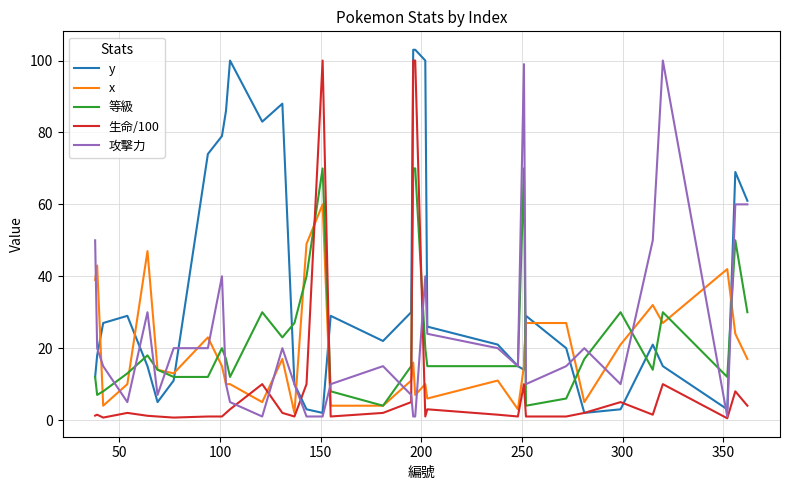

What is the highest value of the 生命/100 series?

100.0